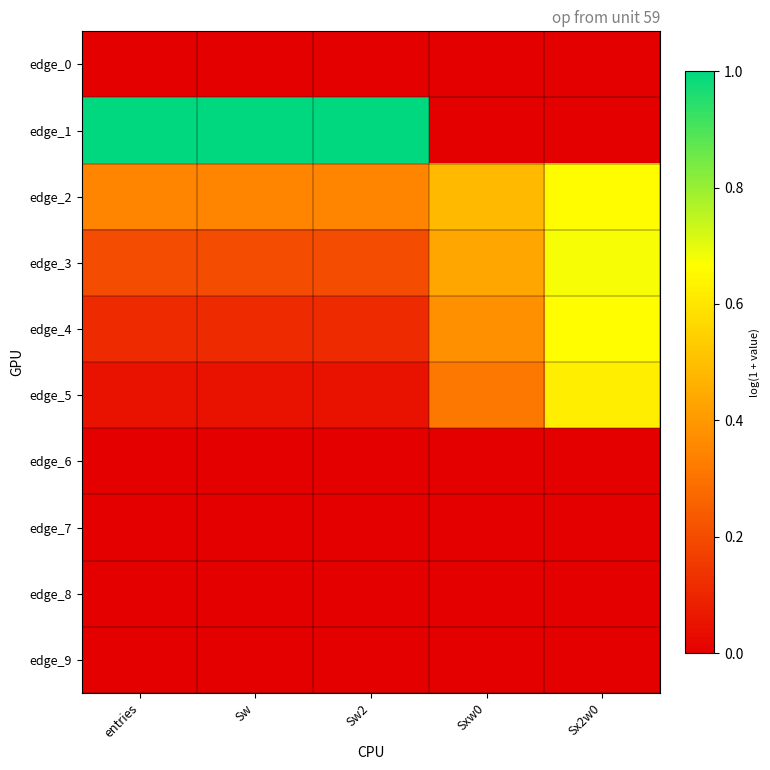

Reading right to left, transcribe all the data shown in this chart.

edge_0: Sx2w0=0.0	Sxw0=0.0	Sw2=0.0	Sw=0.0	entries=0.0
edge_1: Sx2w0=0.0	Sxw0=0.0	Sw2=1.0	Sw=1.0	entries=1.0
edge_2: Sx2w0=0.7	Sxw0=0.5	Sw2=0.3	Sw=0.3	entries=0.3
edge_3: Sx2w0=0.7	Sxw0=0.4	Sw2=0.2	Sw=0.2	entries=0.2
edge_4: Sx2w0=0.7	Sxw0=0.4	Sw2=0.1	Sw=0.1	entries=0.1
edge_5: Sx2w0=0.6	Sxw0=0.3	Sw2=0.1	Sw=0.1	entries=0.1
edge_6: Sx2w0=0.0	Sxw0=0.0	Sw2=0.0	Sw=0.0	entries=0.0
edge_7: Sx2w0=0.0	Sxw0=0.0	Sw2=0.0	Sw=0.0	entries=0.0
edge_8: Sx2w0=0.0	Sxw0=0.0	Sw2=0.0	Sw=0.0	entries=0.0
edge_9: Sx2w0=0.0	Sxw0=0.0	Sw2=0.0	Sw=0.0	entries=0.0